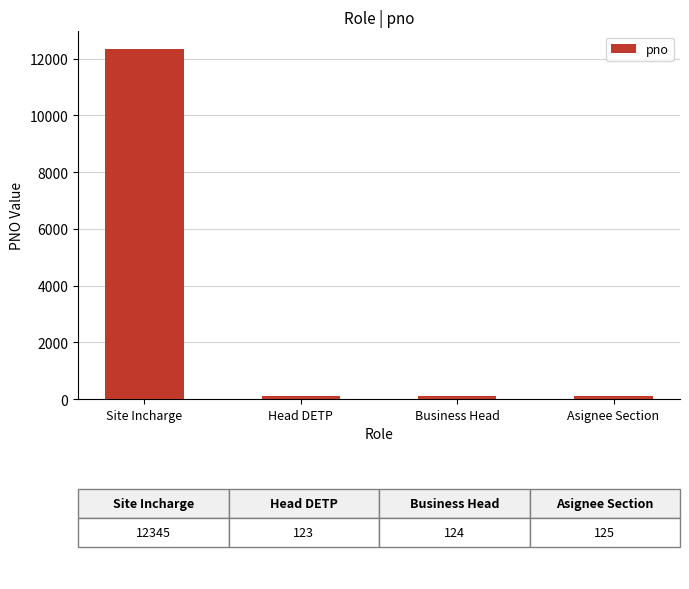

What is the label of the 1st bar from the left?

Site Incharge